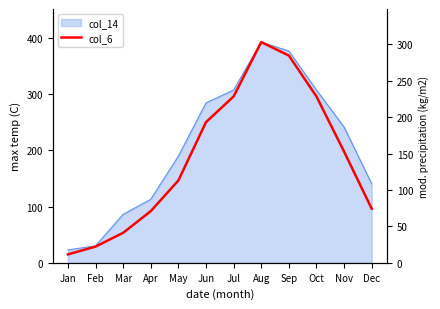

Rank the categories by value from lowest to highest.

Jan, Feb, Mar, Apr, Dec, May, Nov, Jun, Jul, Oct, Sep, Aug